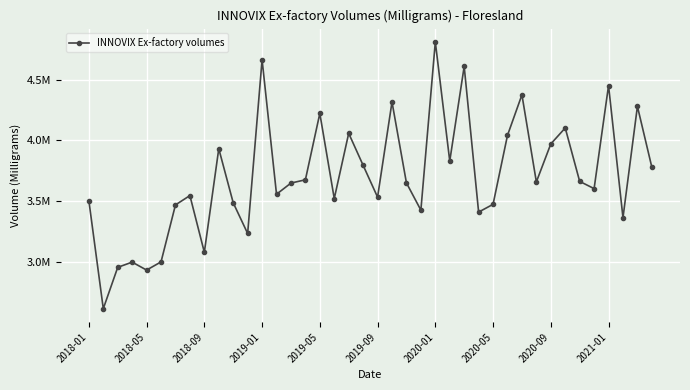

Reading left to right, extract all data points from this chart.

3503180	2611020	2952120	2995280	2929660	2997120	3467460	3544460	3076560	3931380	3485000	3231540	4665500	3555400	3647760	3674640	4222680	3519940	4058400	3794260	3531520	4316740	3649020	3424100	4812480	3829460	4610120	3408240	3472240	4041640	4376000	3657300	3970760	4102640	3661520	3601940	4452420	3362140	4280840	3778260